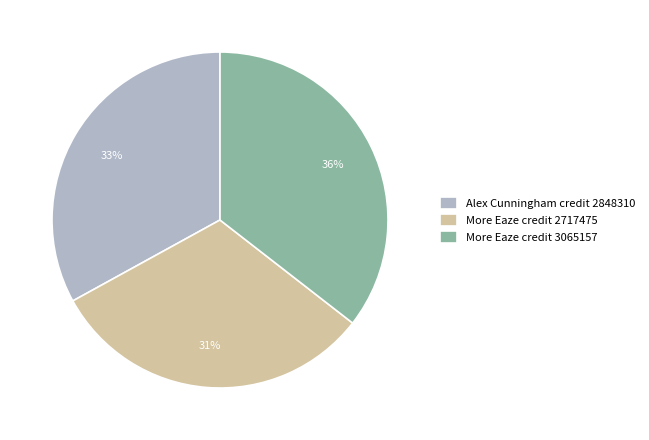

True or false: More Eaze credit 3065157 accounts for 36% of the total.

True